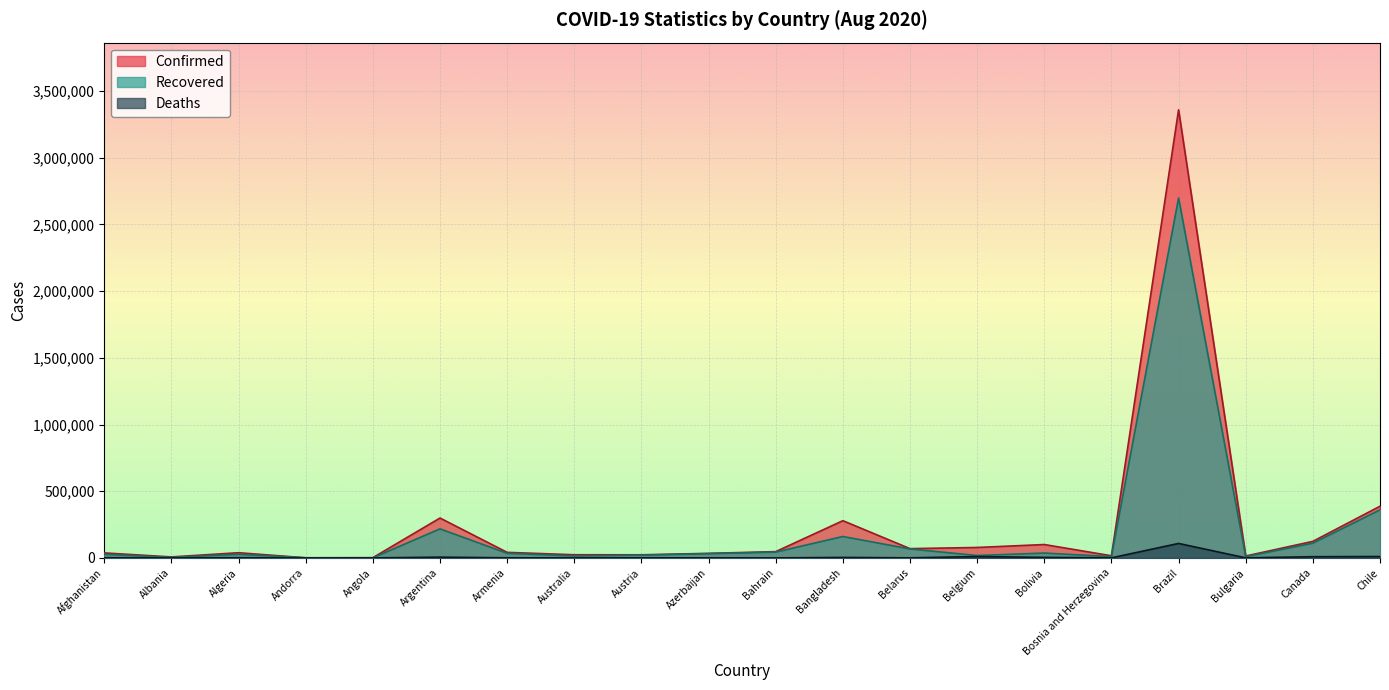

What is the label of the 6th point from the left?

Argentina